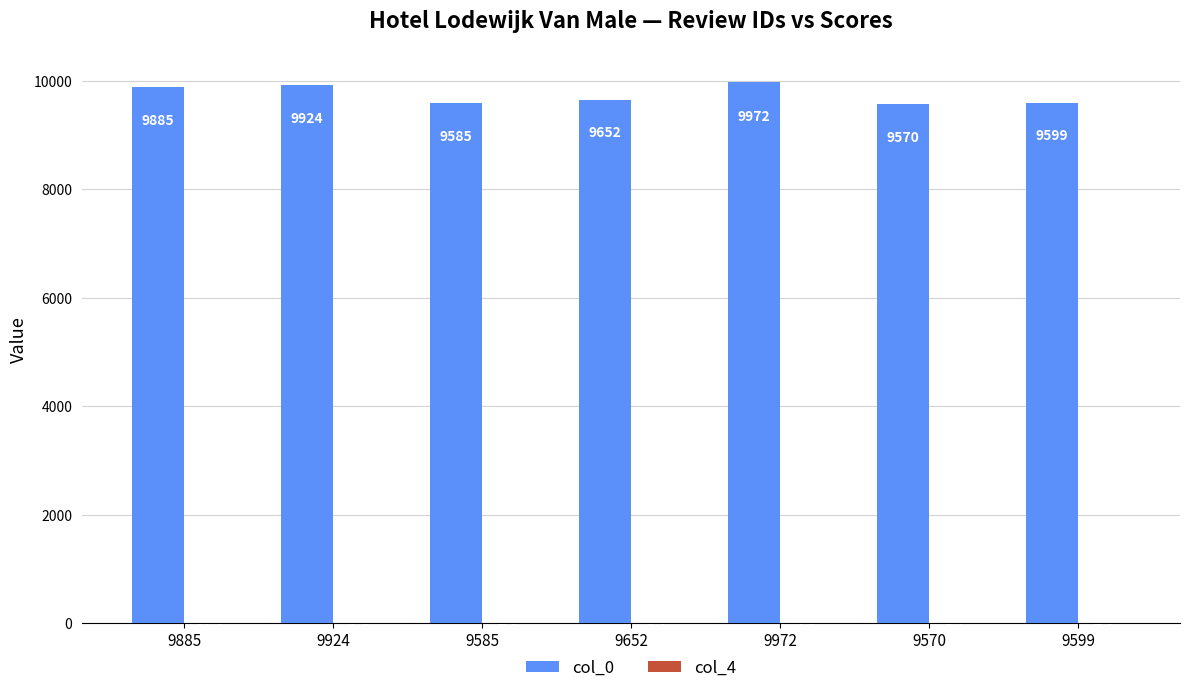

Where is col_0 nearest to the value 9771?

9885